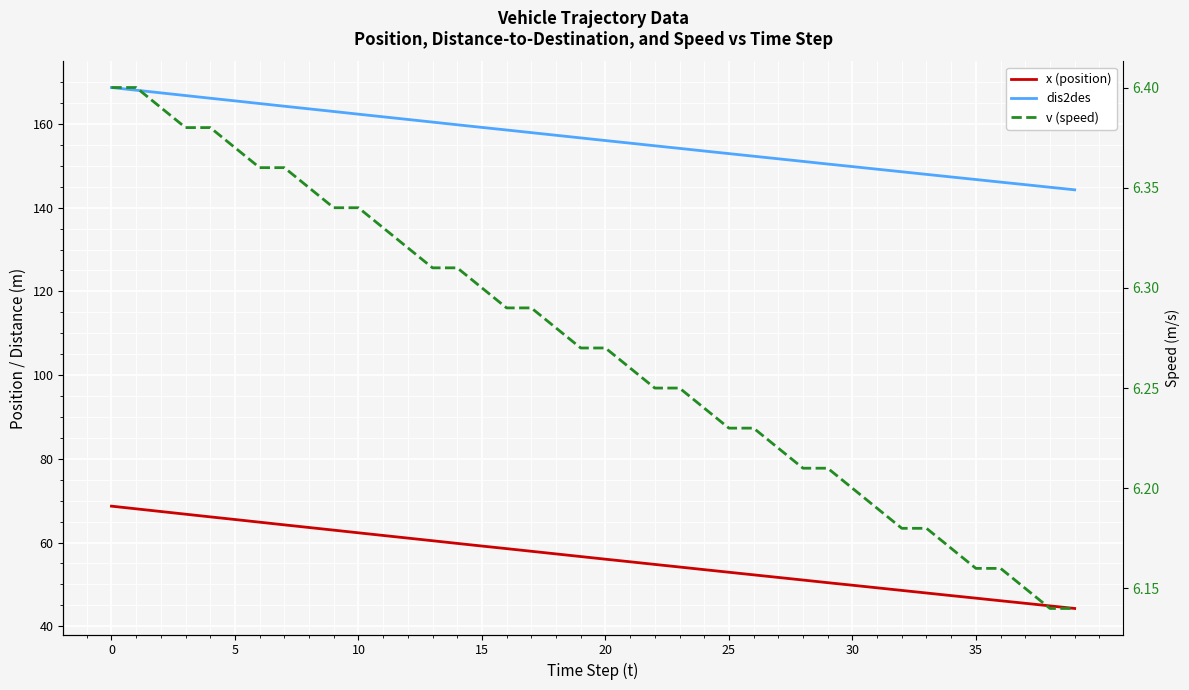

True or false: x (position) has more than 0 interior local peaks.

False